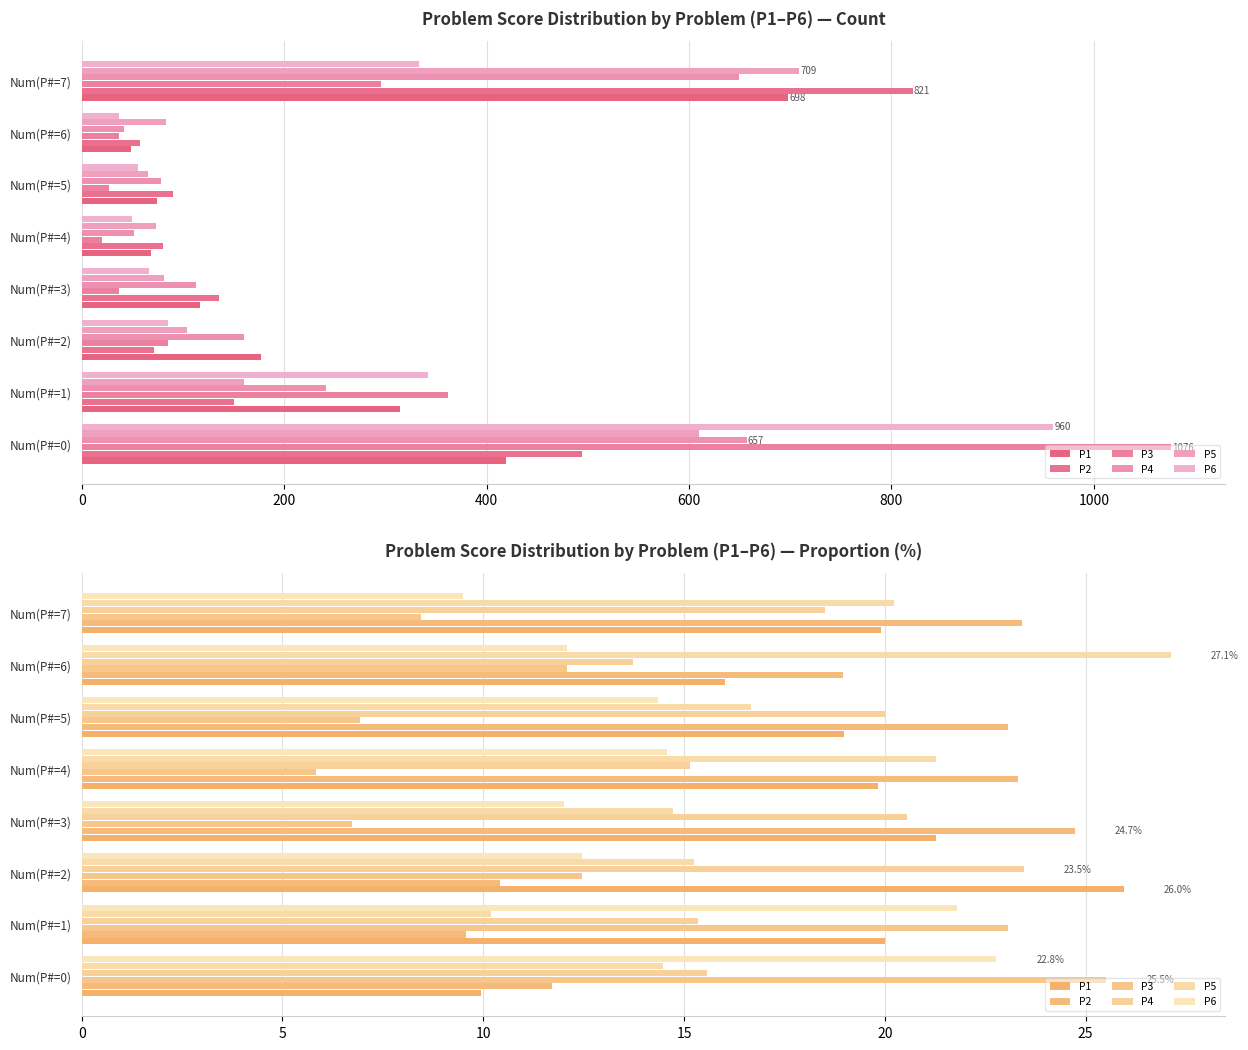

What is the lowest value of the P1 series?

9.9